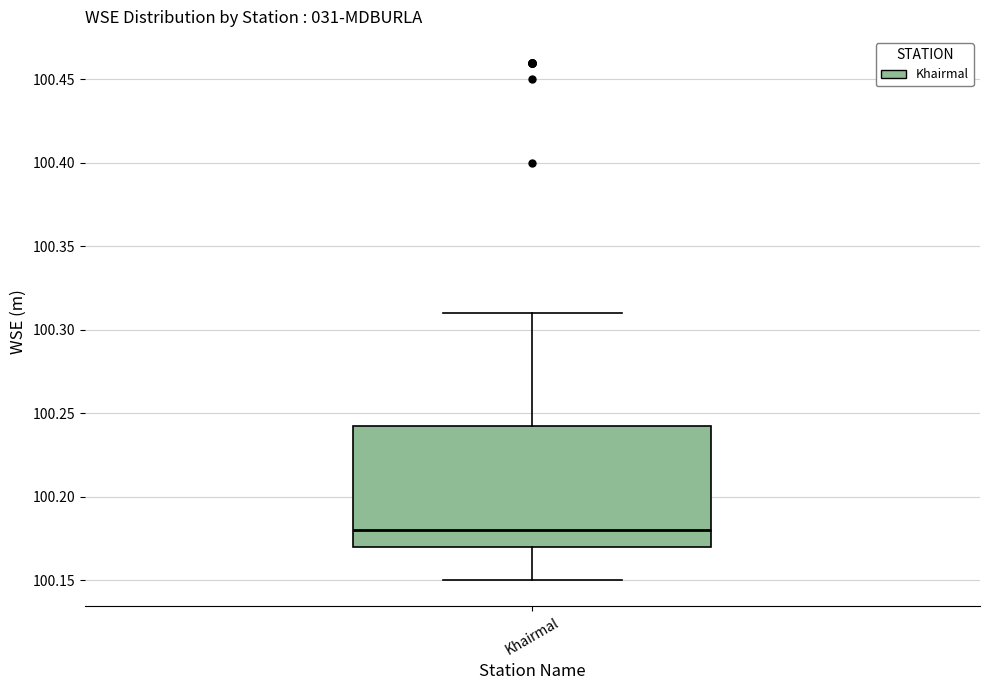

Transcribe this box plot: give where the median line is, the range the box spans, and where the two whiskers end, as read against the y-axis. The values are not printed on the chart, so give them approximately, as read against the axis.

median 100.180, box 100.170 to 100.245, whiskers 100.150 to 100.310